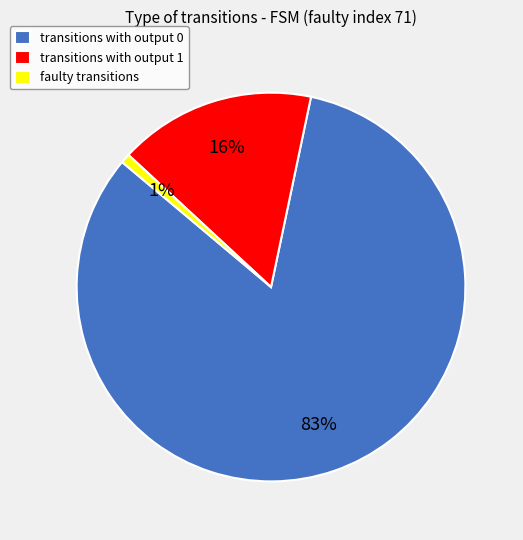

To the nearest percent, what is the average slice percentage?

33%